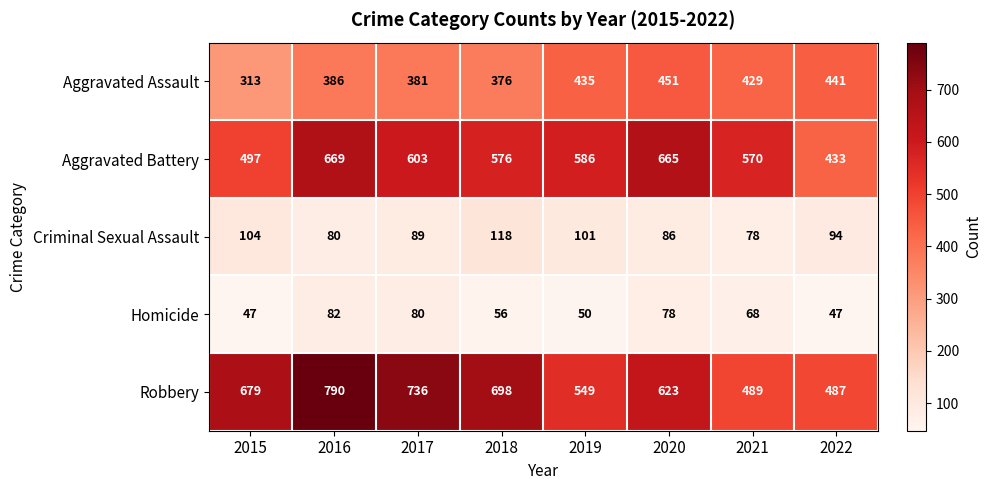

What is the maximum value shown in the chart?

790